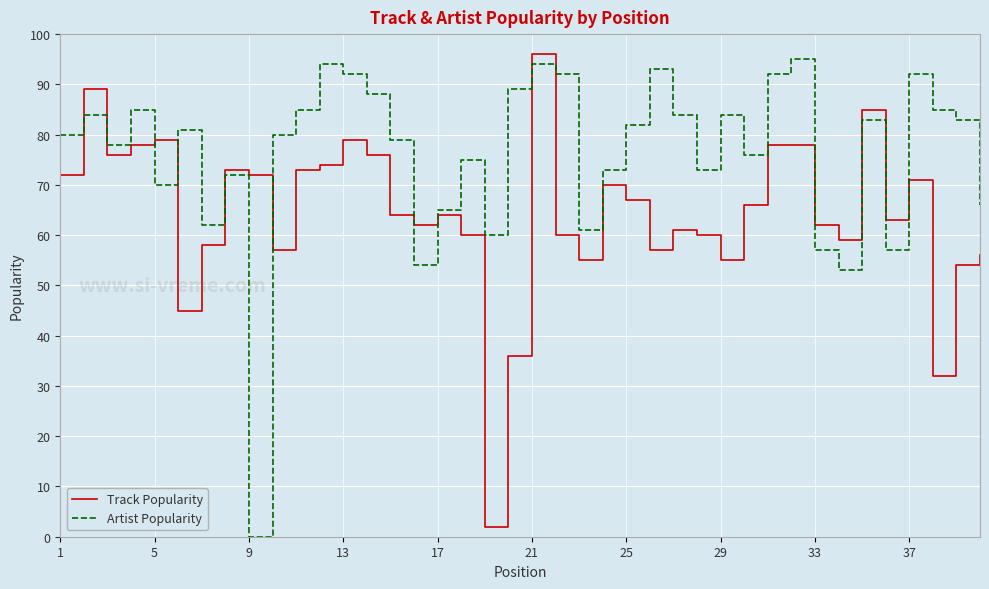

How many lines are shown in the chart?

2